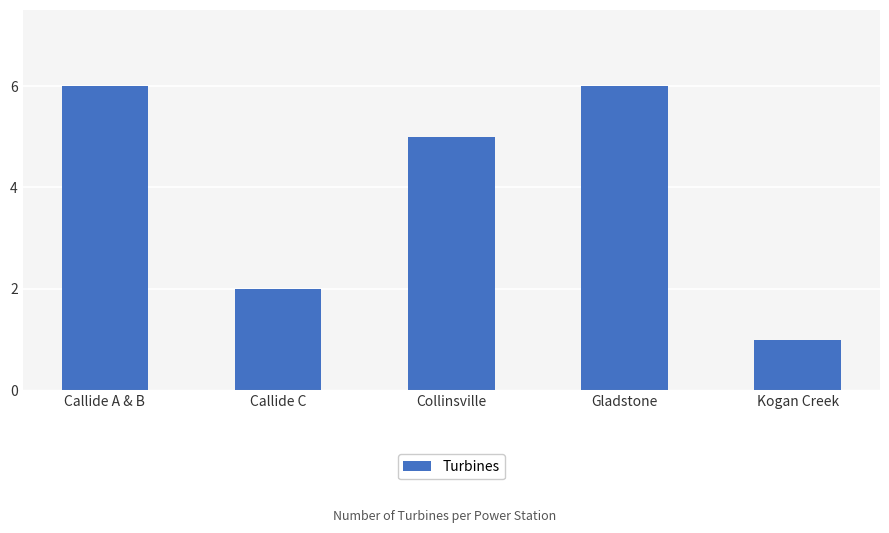

Is it true that the value at Collinsville is 1?

False